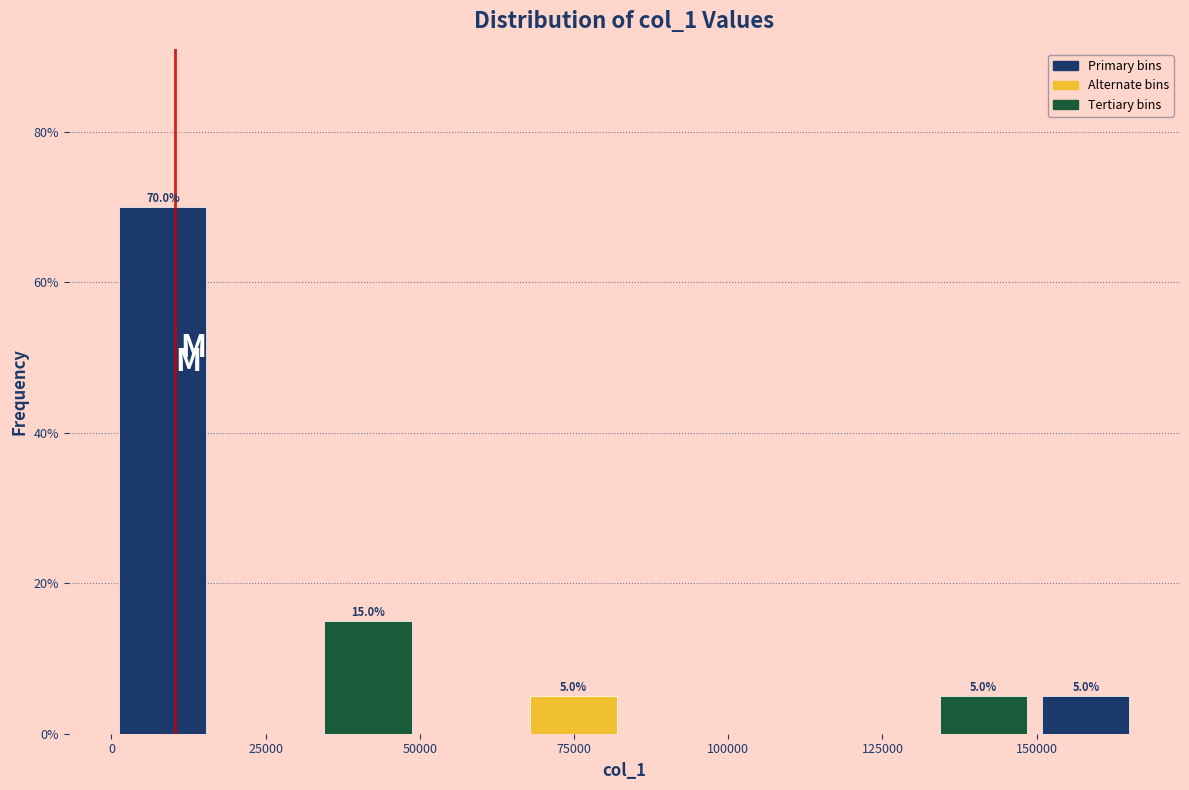

Around what value on the x-axis is the tallest bar? Give the approximate position of its centre, as read against the axis.

10000